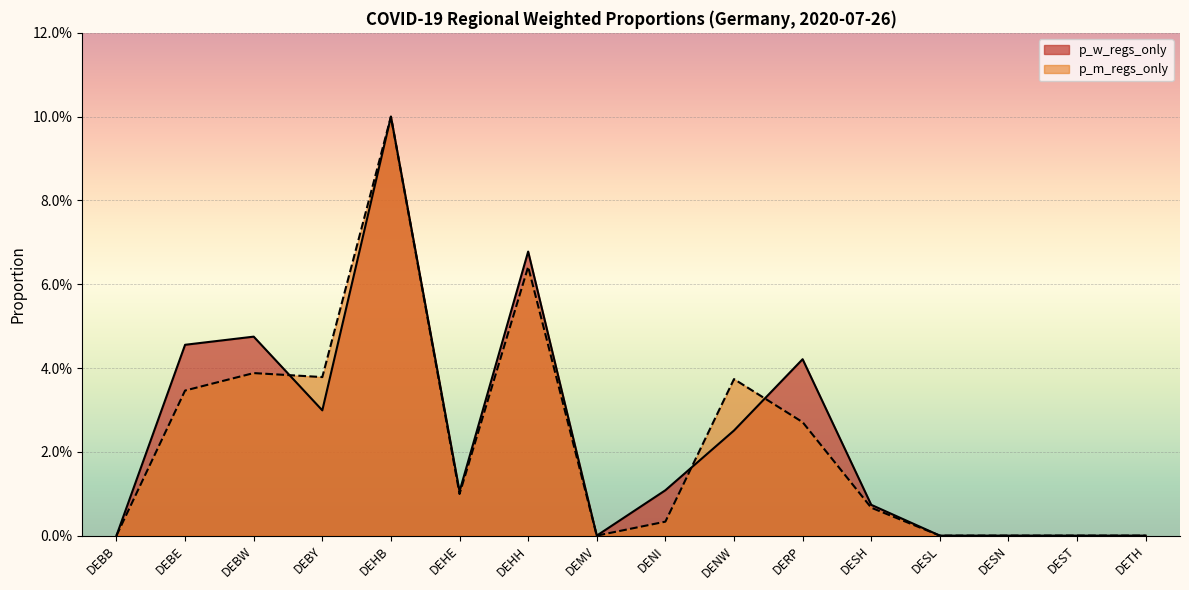

Does the chart display data point markers on the line(s)?

No